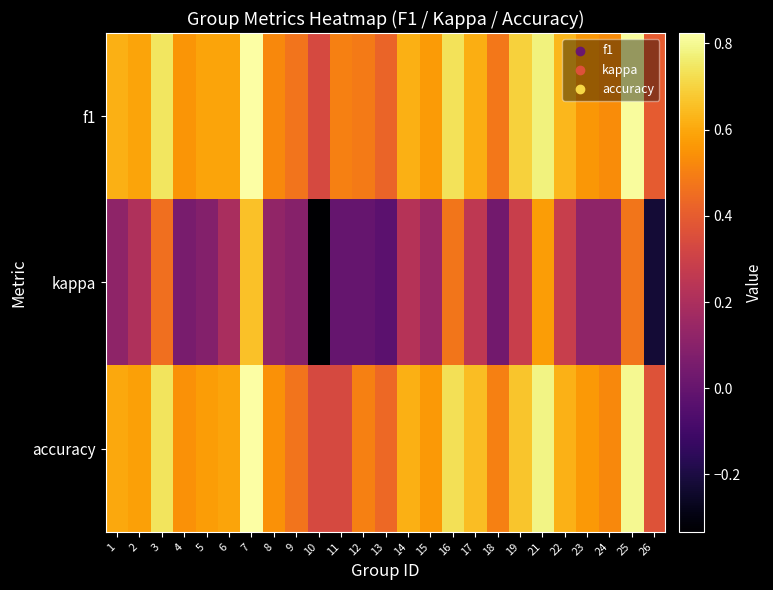

What is the difference between the highest and lowest values at 7?

0.2